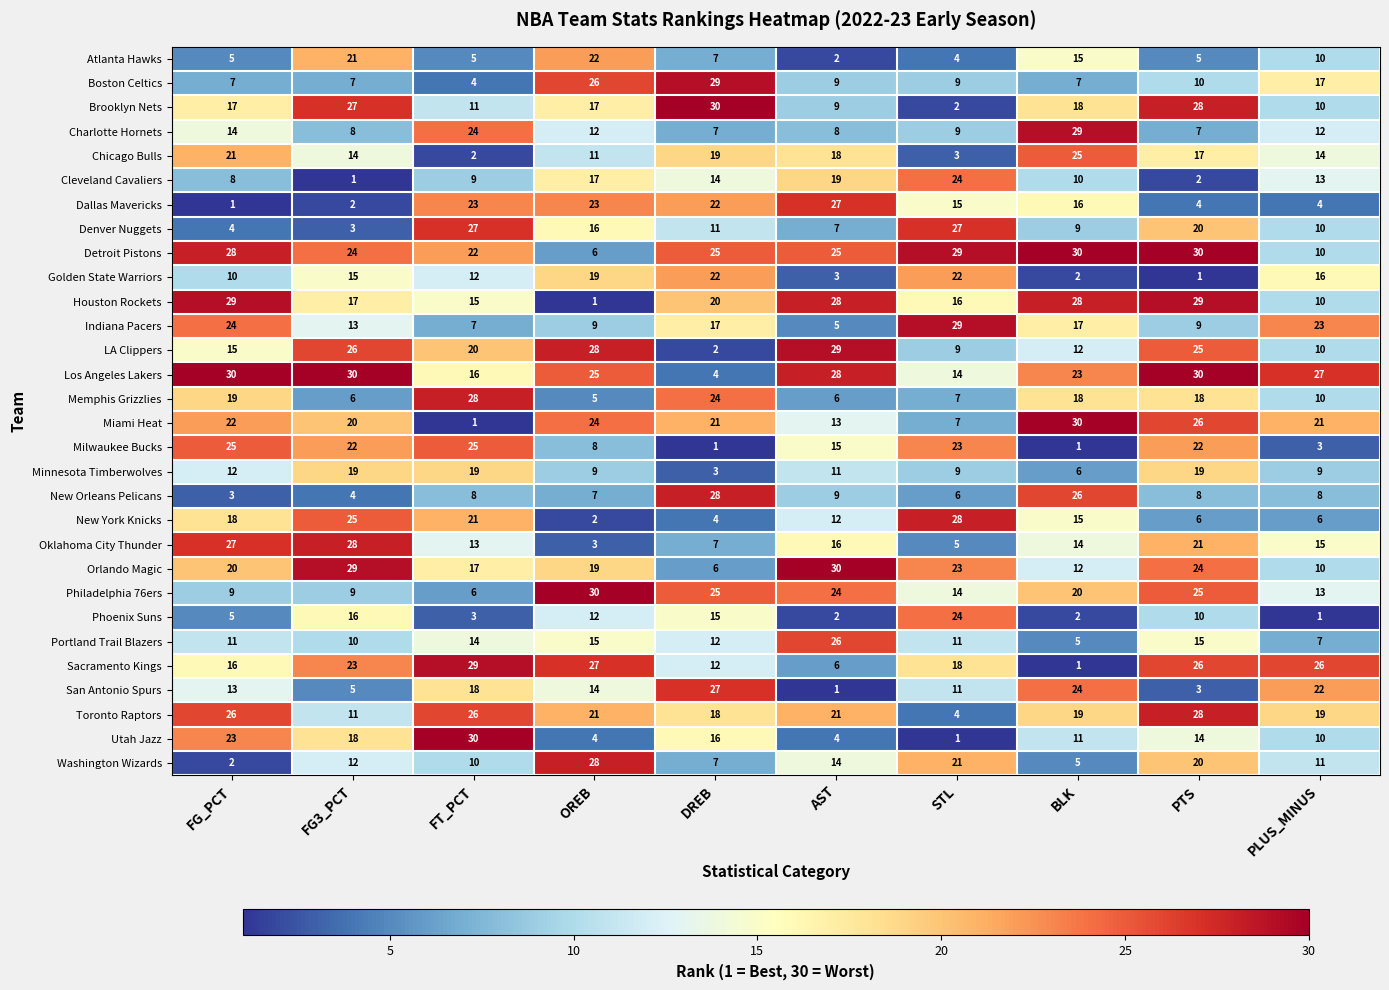

What is the maximum value shown in the chart?

30